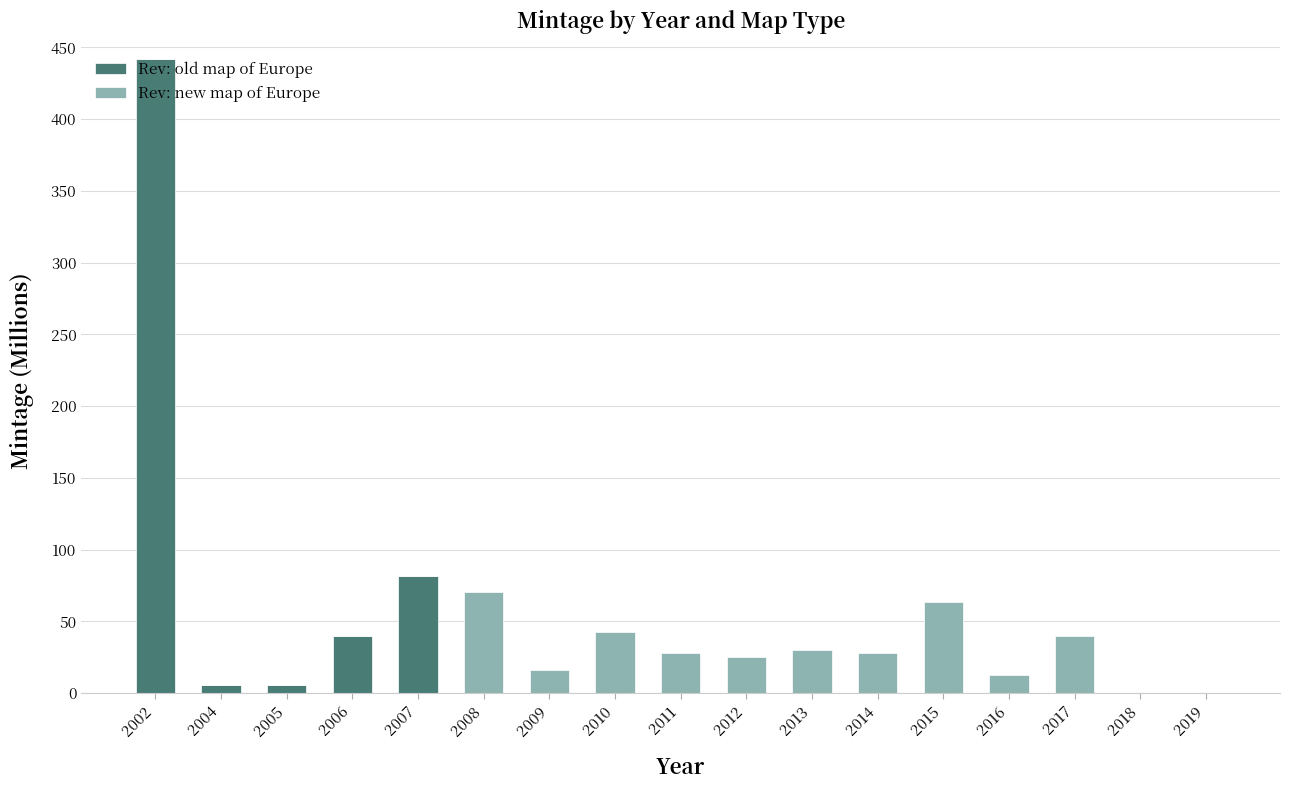

The value of Rev: old map of Europe at 2015 is -173.4. True or false?

False